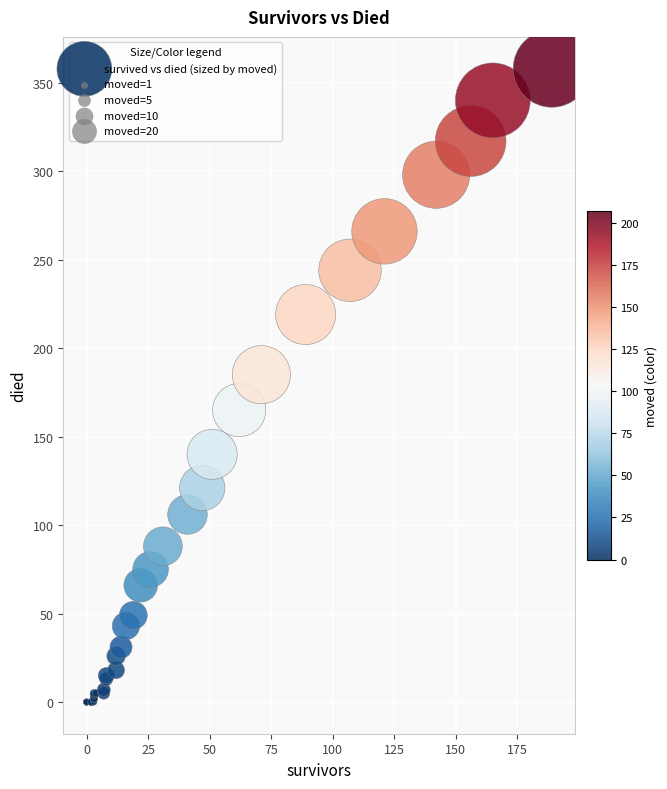

What Y value in the scatter plot is closest to 179?

185